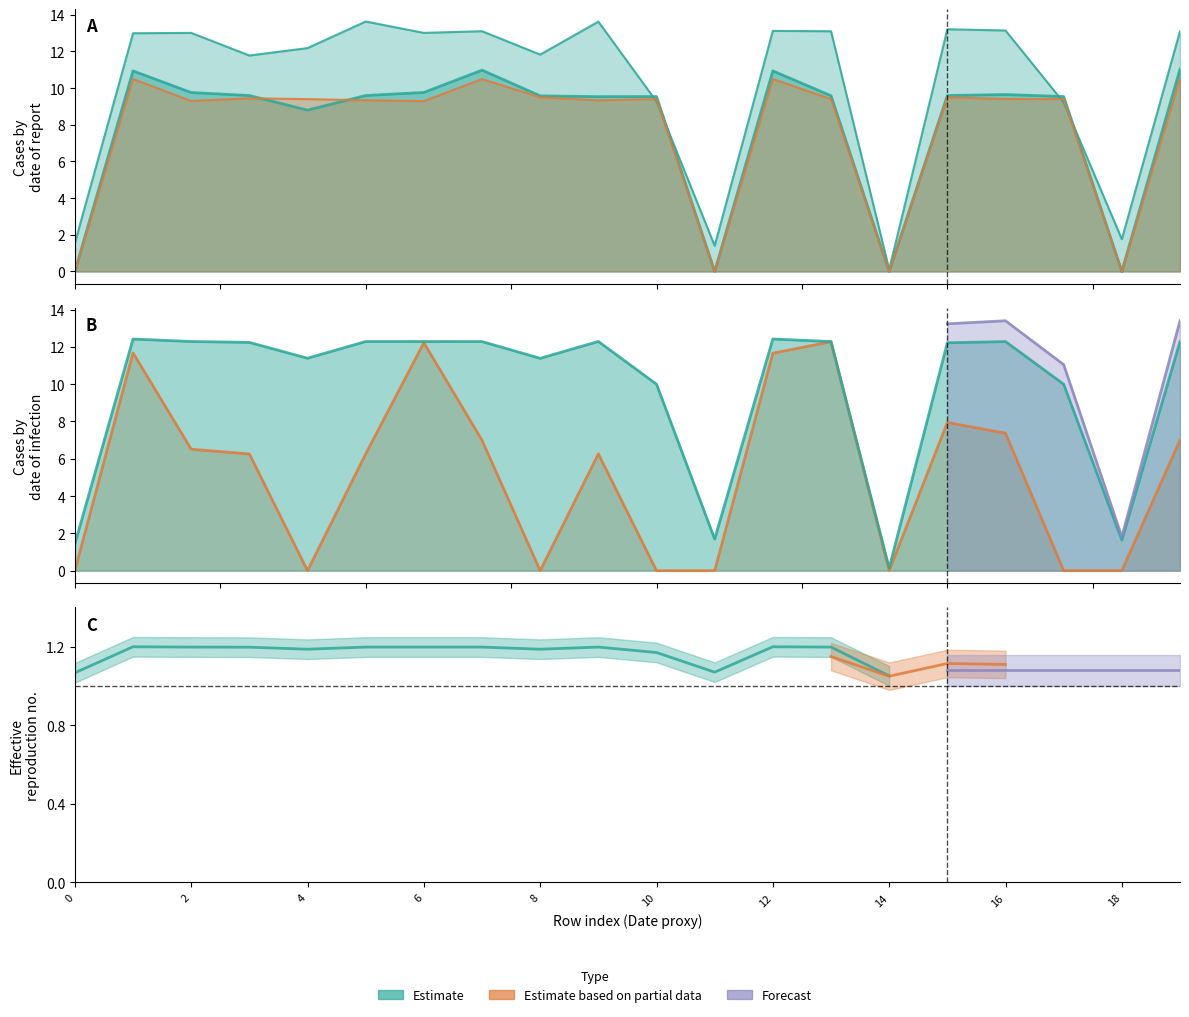

The col_3 series shows 10.9 at 1. True or false?

True